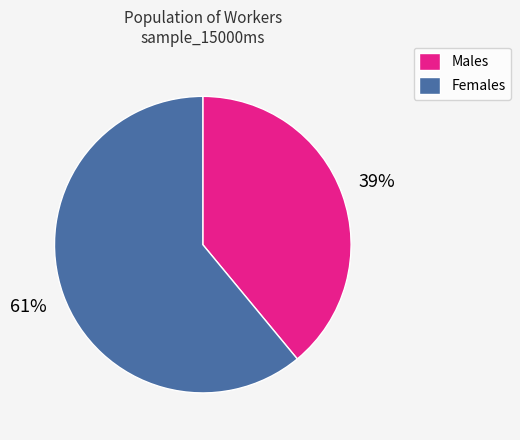

What is the smallest slice in the pie chart?

Males